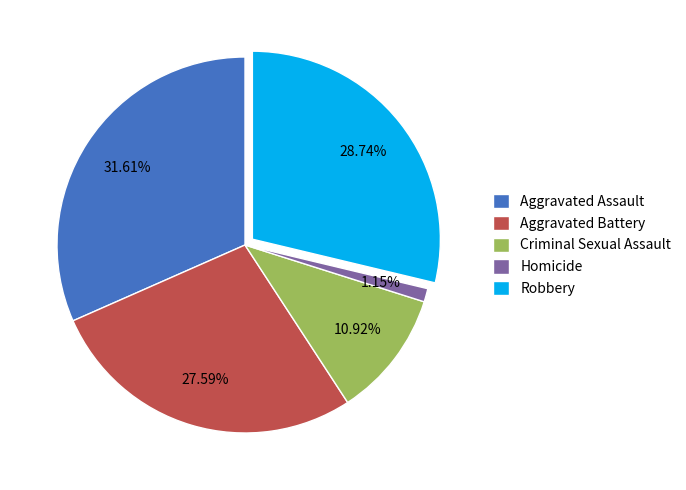

How many slices are in this pie chart?

5